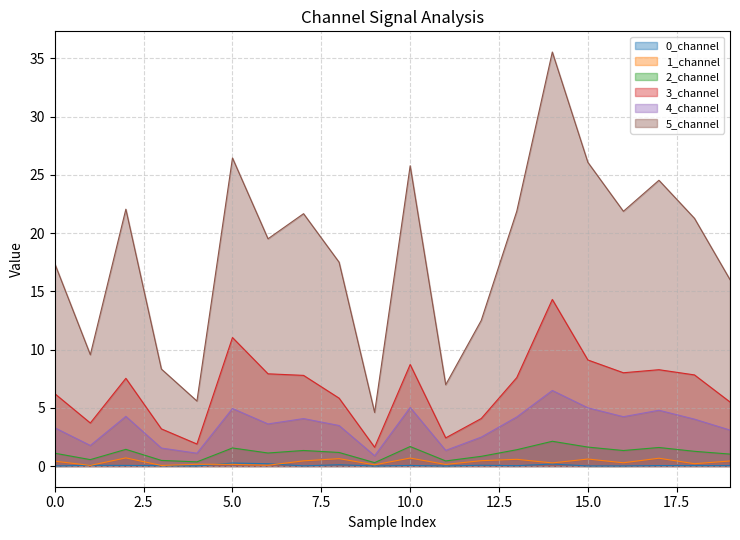

Count the number of data series in this chart.

6